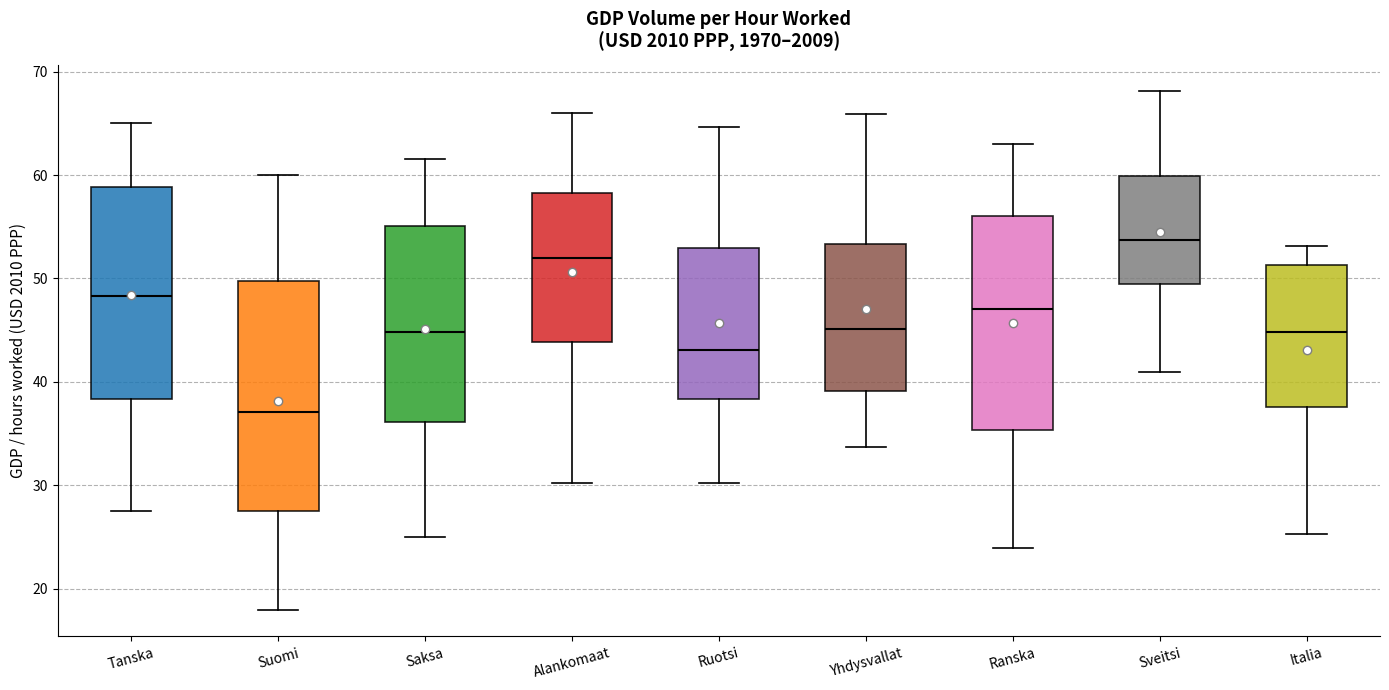

Which box is the tallest, from its lower edge to its upper edge?

Suomi